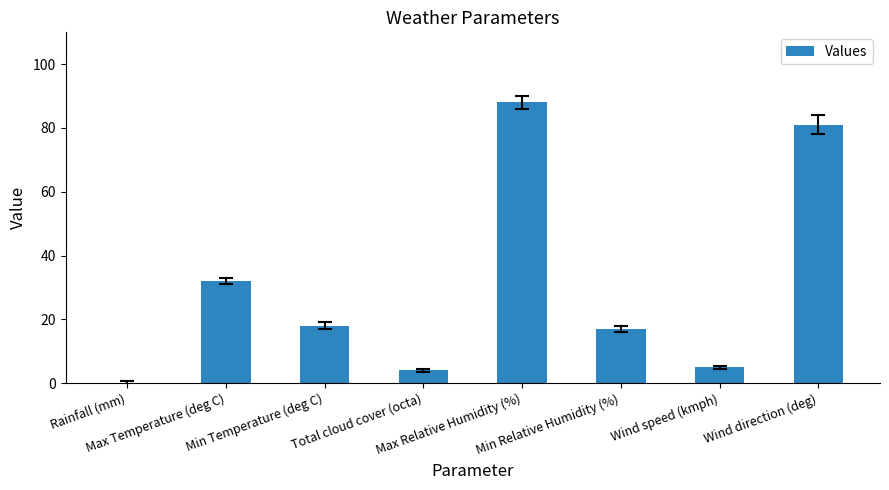

Reading left to right, transcribe all the data shown in this chart.

Rainfall (mm)=0	Max Temperature (deg C)=32	Min Temperature (deg C)=18	Total cloud cover (octa)=4	Max Relative Humidity (%)=88	Min Relative Humidity (%)=17	Wind speed (kmph)=5	Wind direction (deg)=81